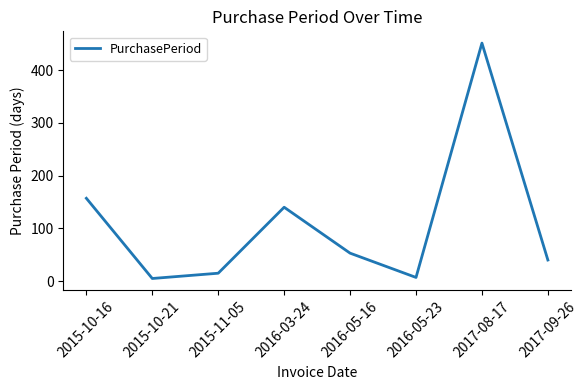

Approximately how many times larger is the value at 2015-10-21 compared to 2016-05-23?

0.7